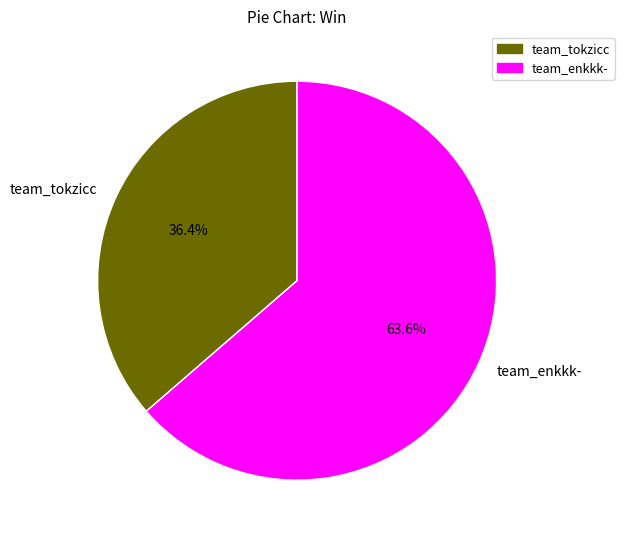

How many segments does this pie chart have?

2